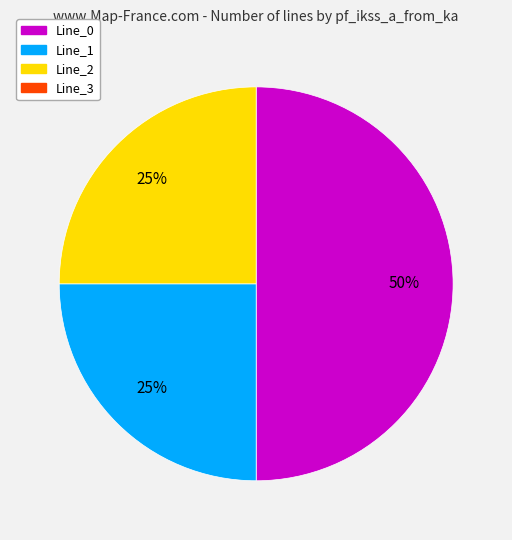

To the nearest percent, what is the difference between the largest and smallest slice percentages?

25%